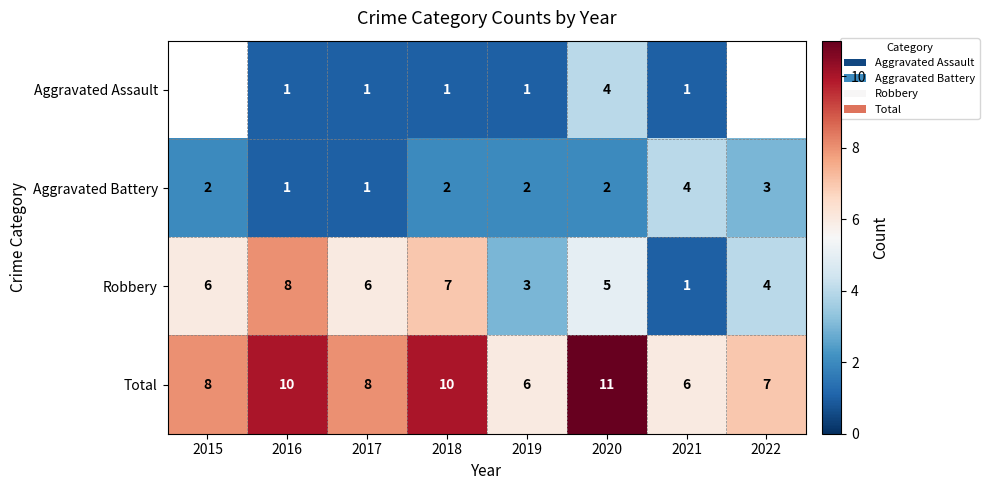

At which category does the chart reach its minimum across all series?

2016